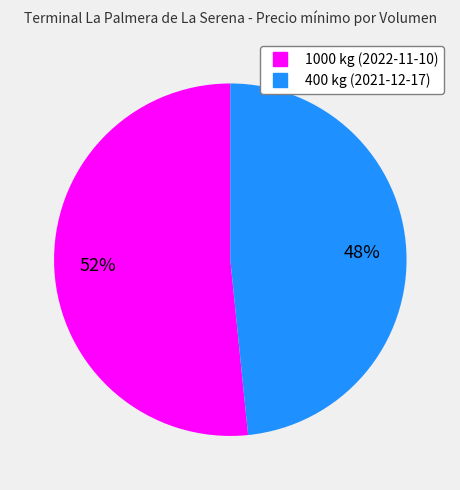

Which has a higher value, 400 or 1000?

1000